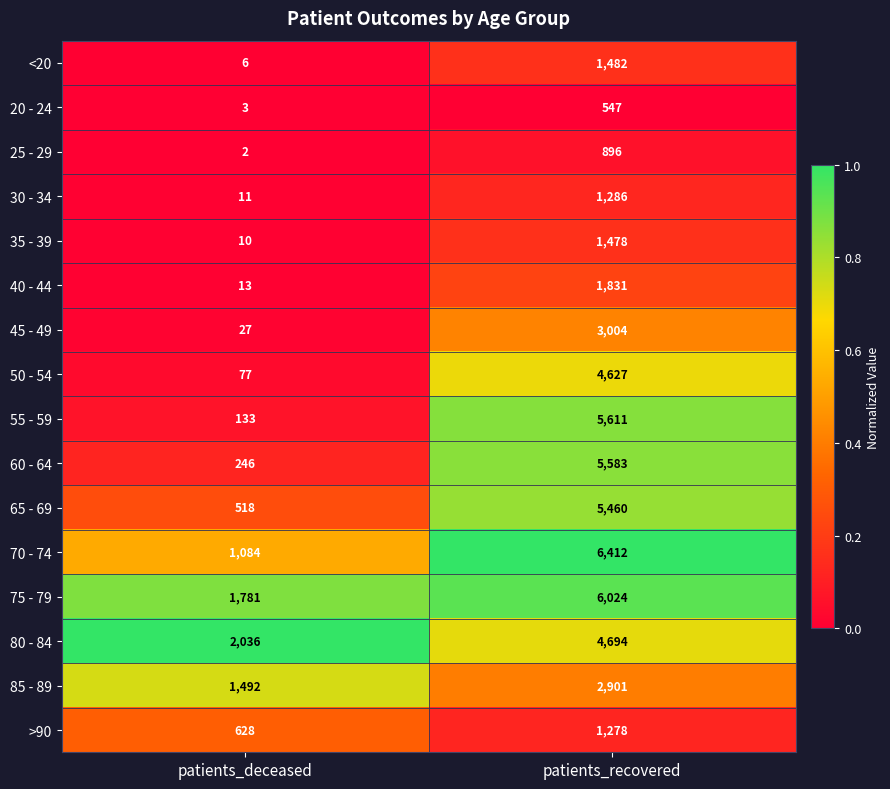

True or false: 25 - 29 has a value of 2 at patients_deceased.

True